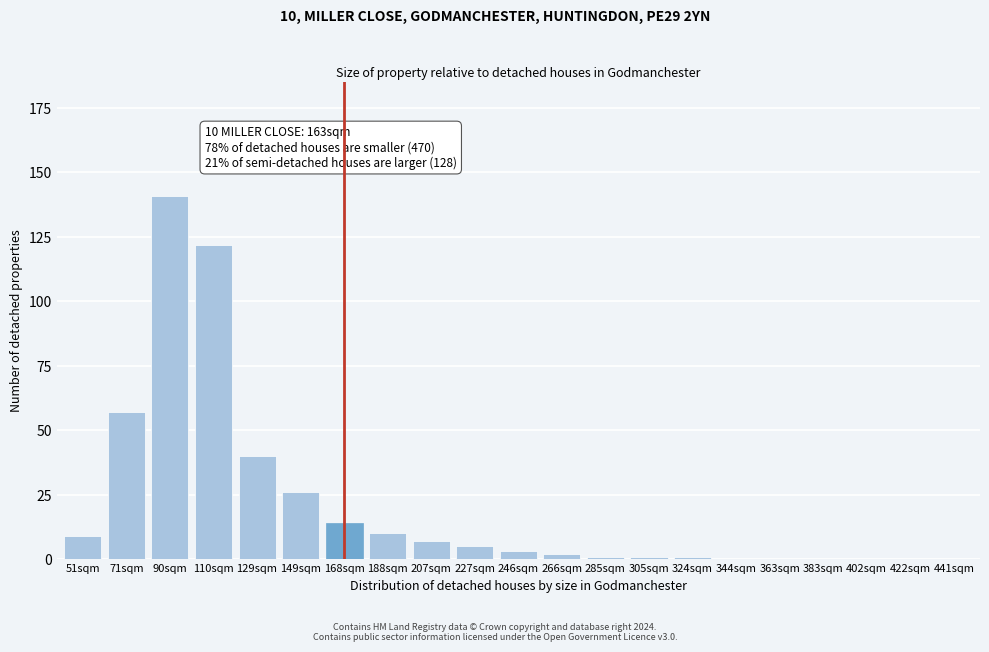

Reading right to left, extract all data points from this chart.

441sqm=0	422sqm=0	402sqm=0	383sqm=0	363sqm=0	344sqm=0	324sqm=1	305sqm=1	285sqm=1	266sqm=2	246sqm=3	227sqm=5	207sqm=7	188sqm=10	168sqm=14	149sqm=26	129sqm=40	110sqm=122	90sqm=141	71sqm=57	51sqm=9